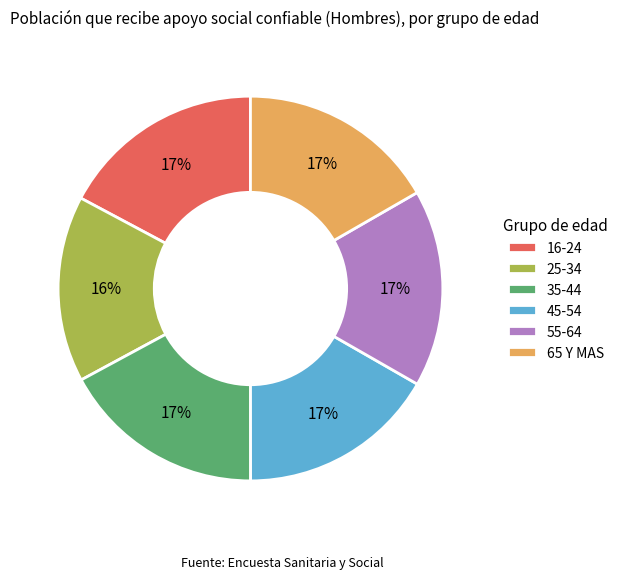

True or false: 45-54 accounts for 23% of the total.

False